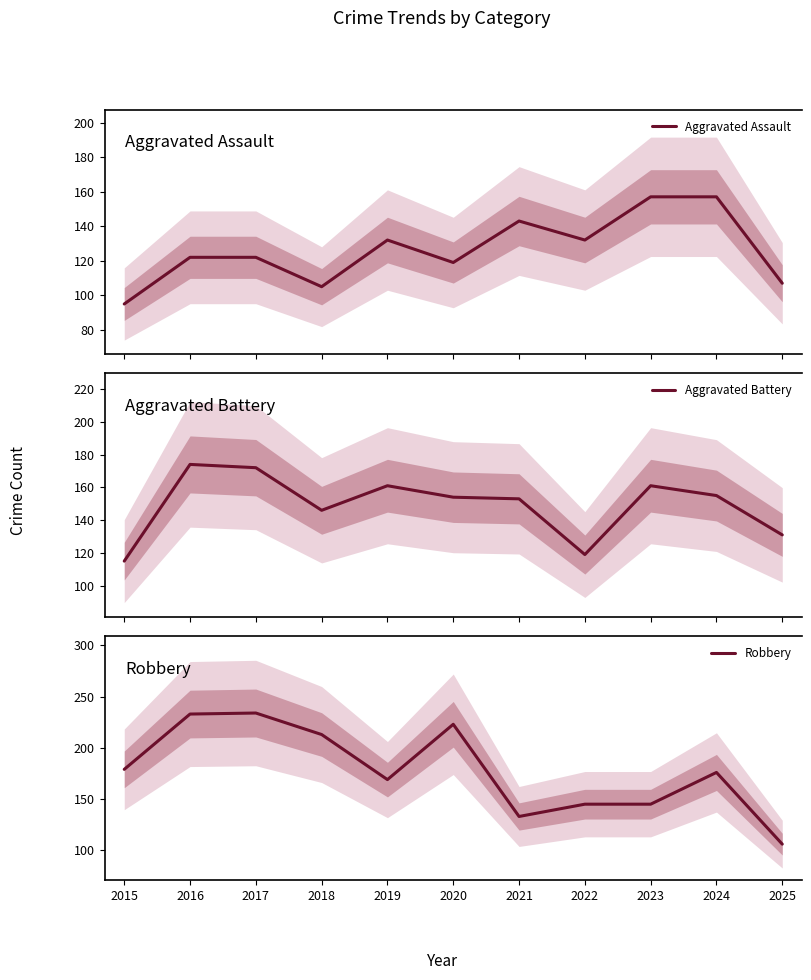

The value of Aggravated Assault at 2015 is 156. True or false?

False